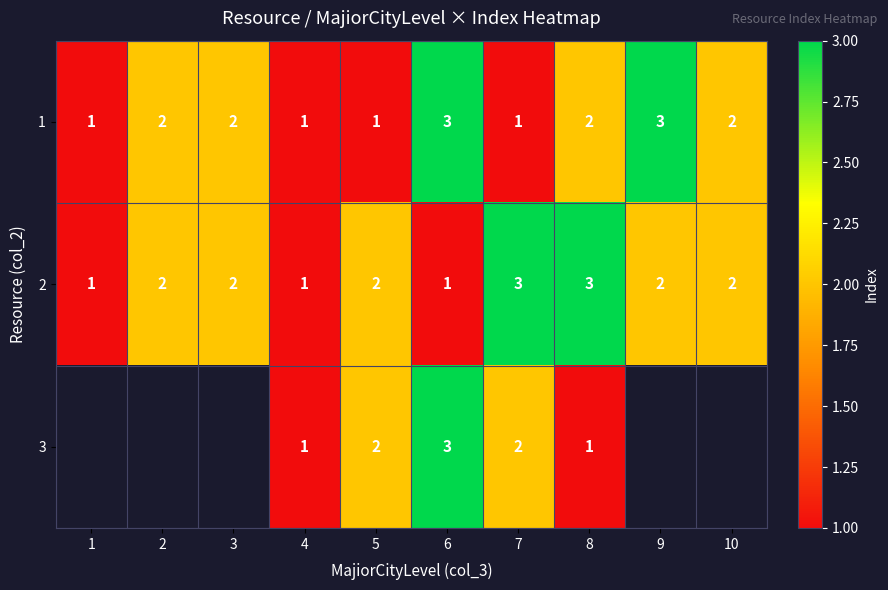

What is the maximum value for 1?

3